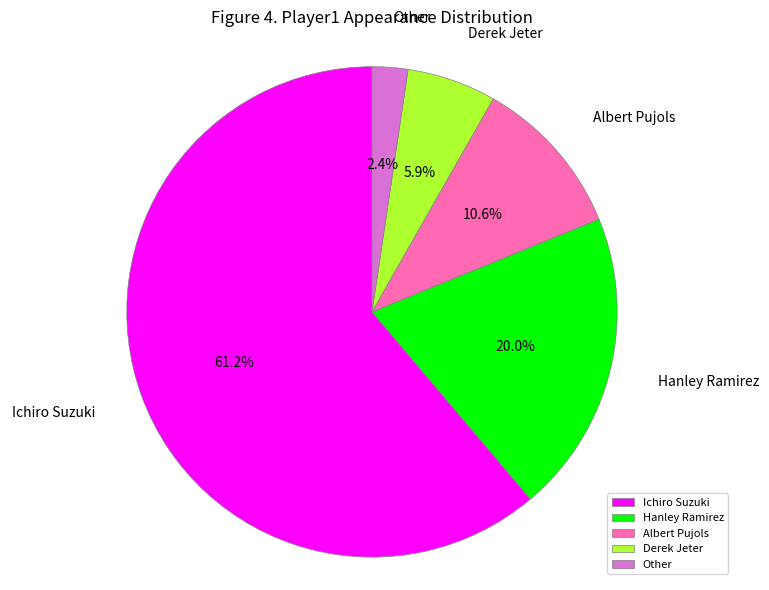

True or false: Hanley Ramirez accounts for 20% of the total.

True